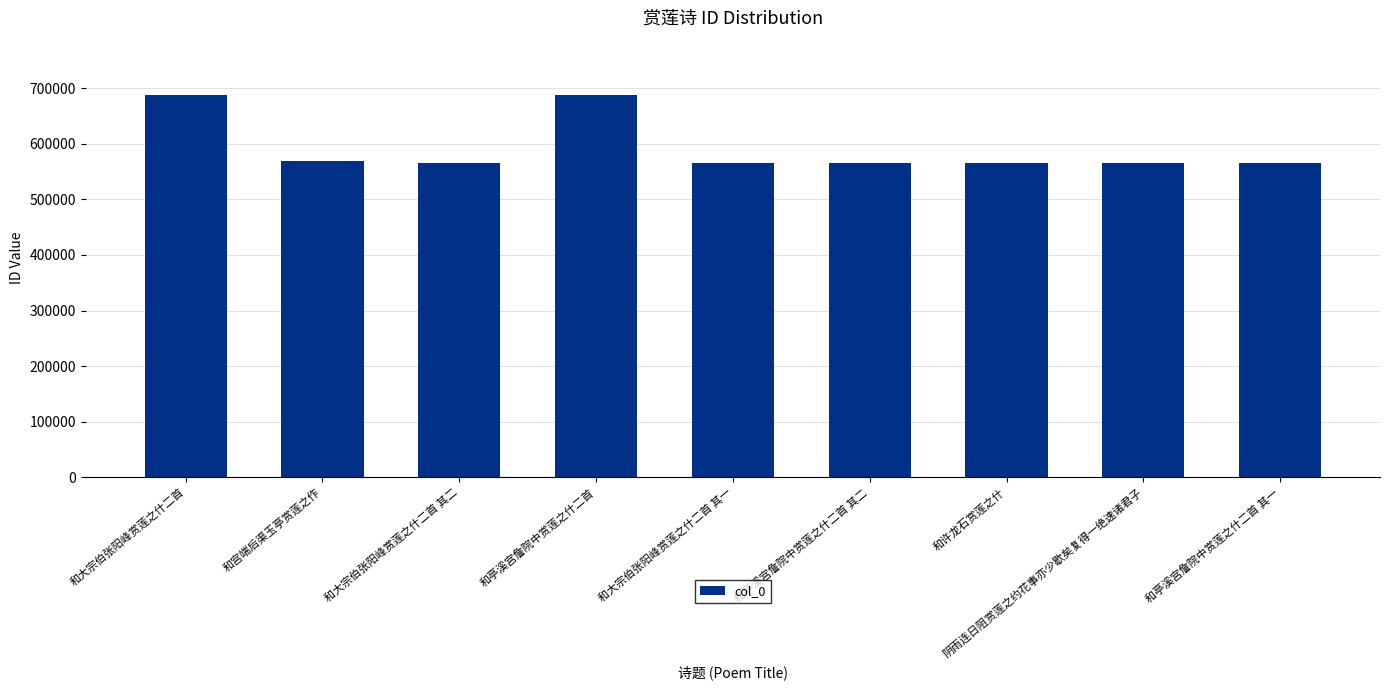

What is the difference between the maximum and second lowest values?

122522